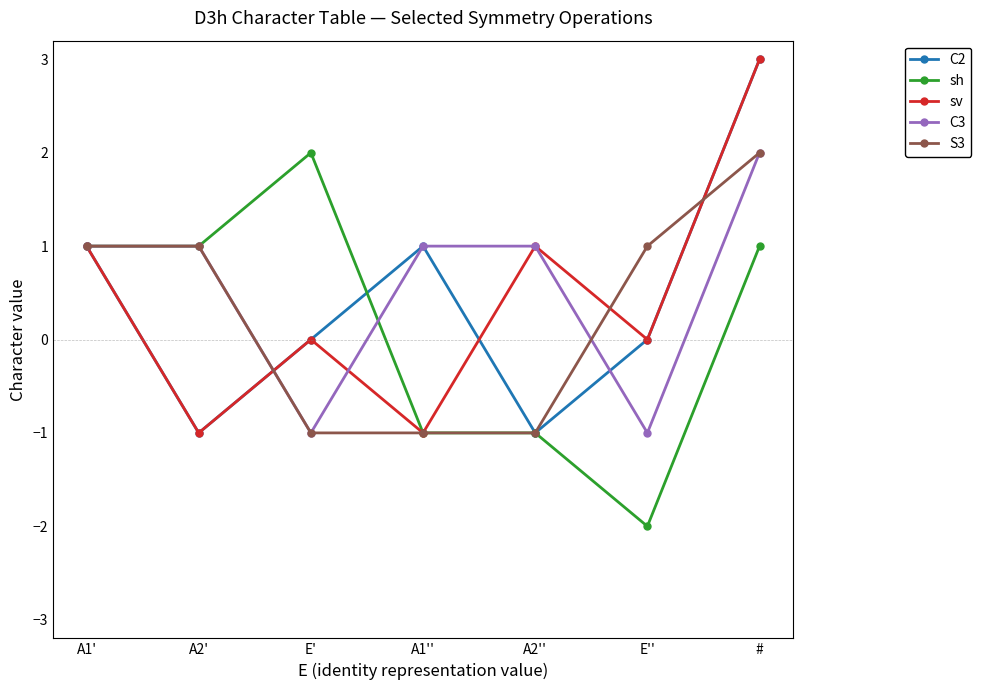

How many distinct data groups are displayed?

5